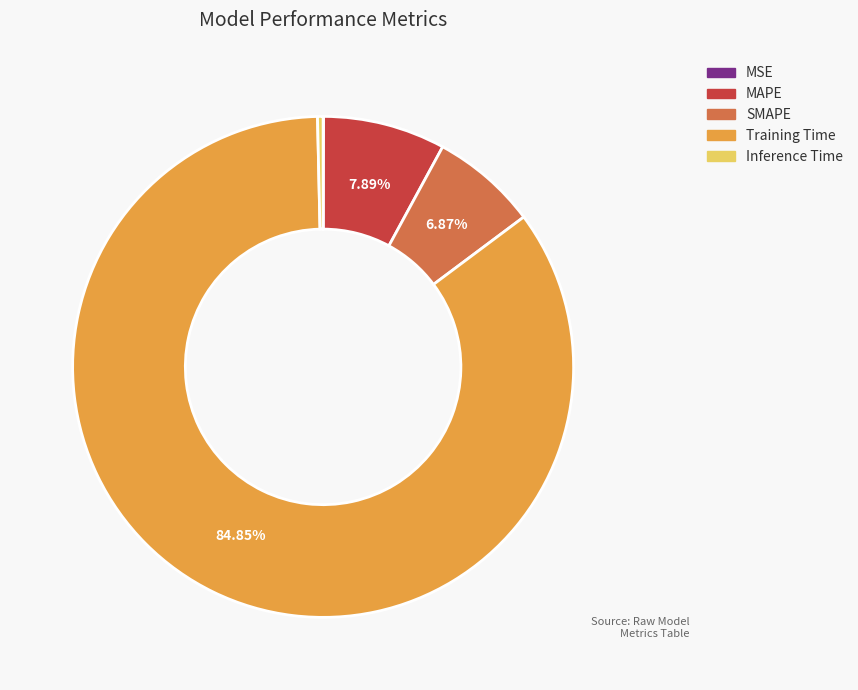

Which category has the biggest portion of the pie?

Training Time